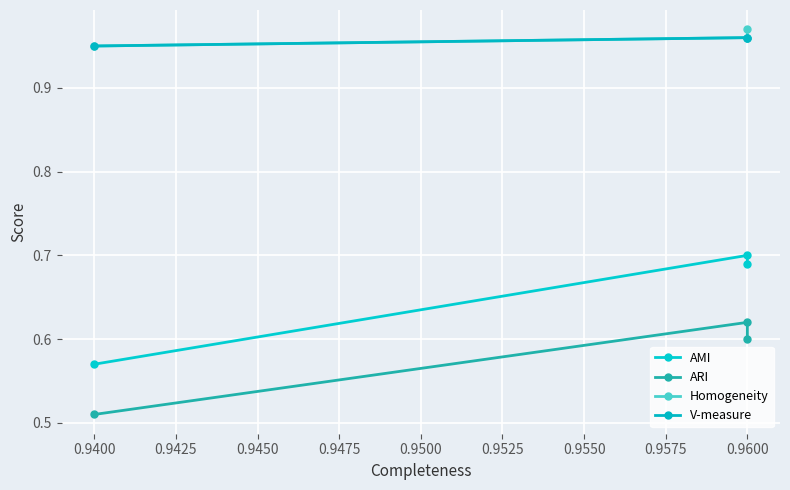

Reading right to left, extract all data points from this chart.

AMI: 0.7	0.7	0.6
ARI: 0.6	0.6	0.5
Homogeneity: 1.0	1.0	0.9
V-measure: 1.0	1.0	0.9